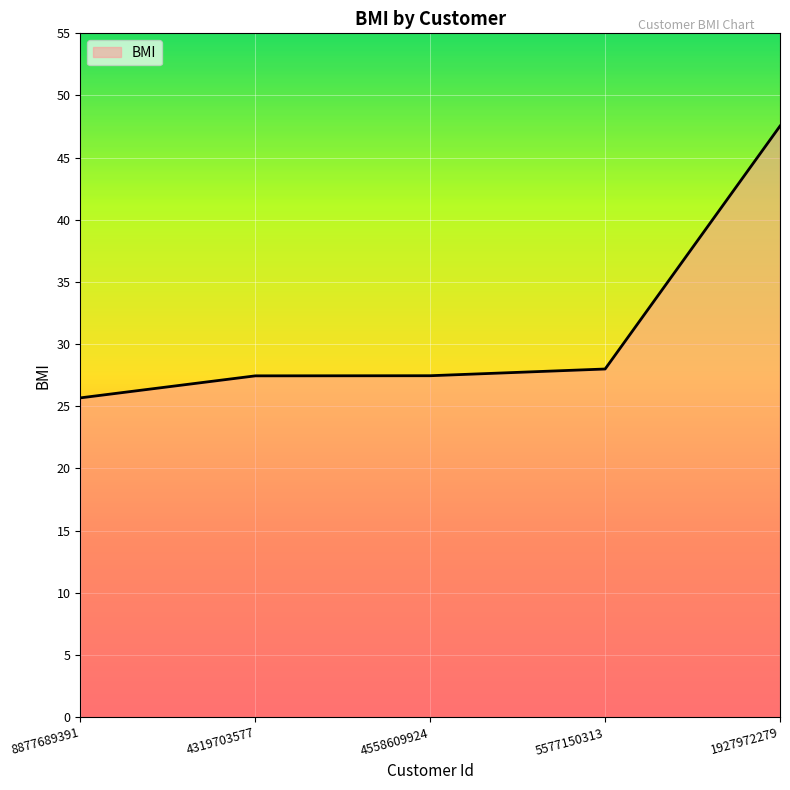

Reading left to right, transcribe all the data shown in this chart.

8877689391=25.7	4319703577=27.5	4558609924=27.5	5577150313=28.0	1927972279=47.5